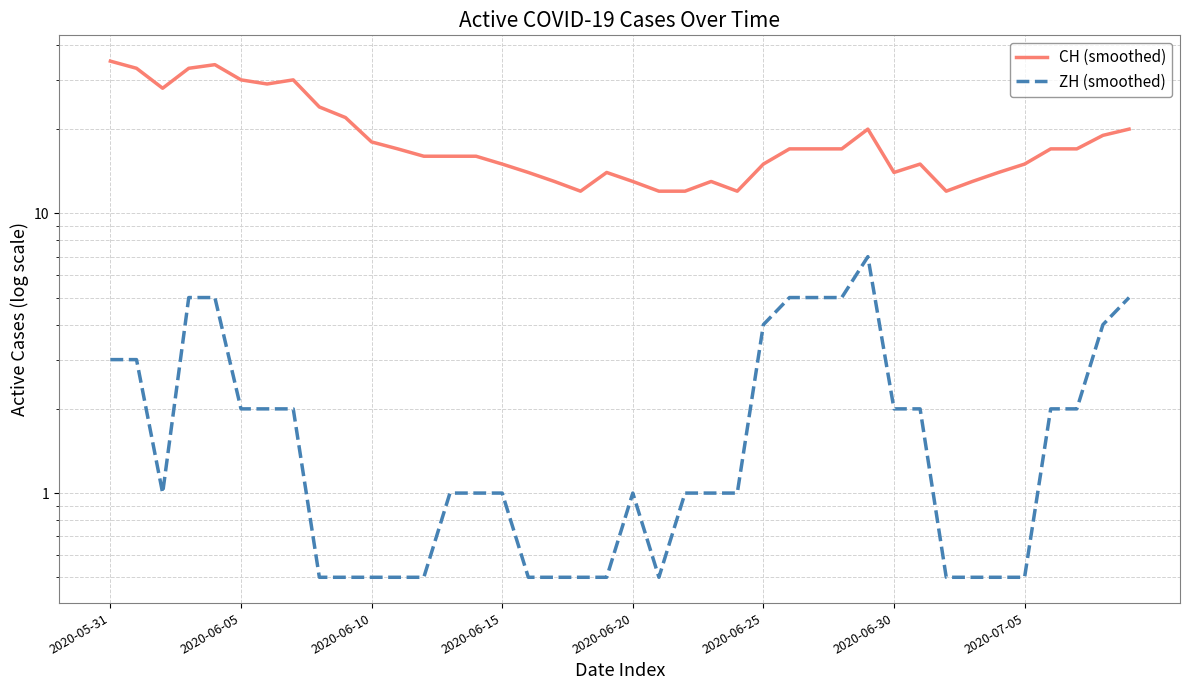

What is the value of the ZH (smoothed) point at the 1st from the left?

3.0